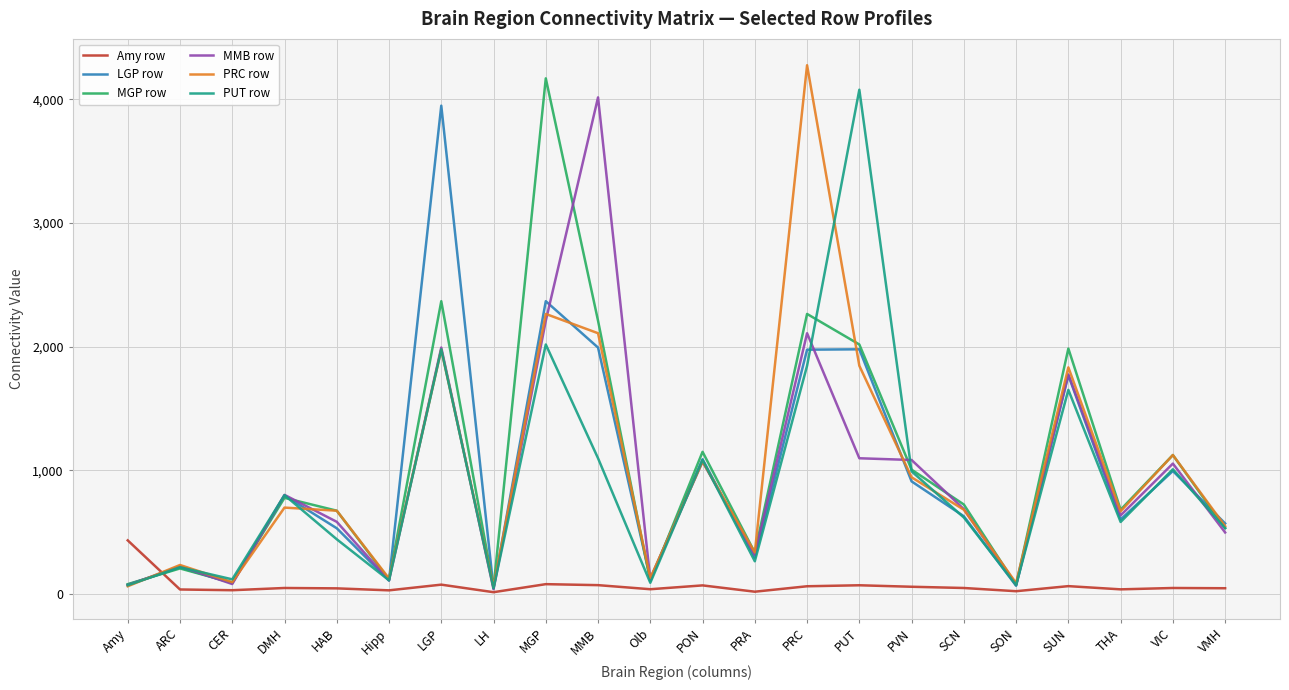

Where is the first local minimum for MMB row?

CER